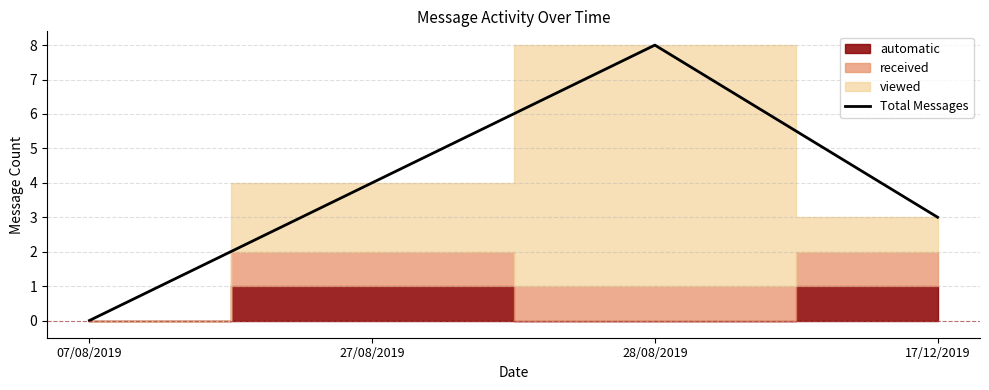

How many lines are shown in the chart?

1